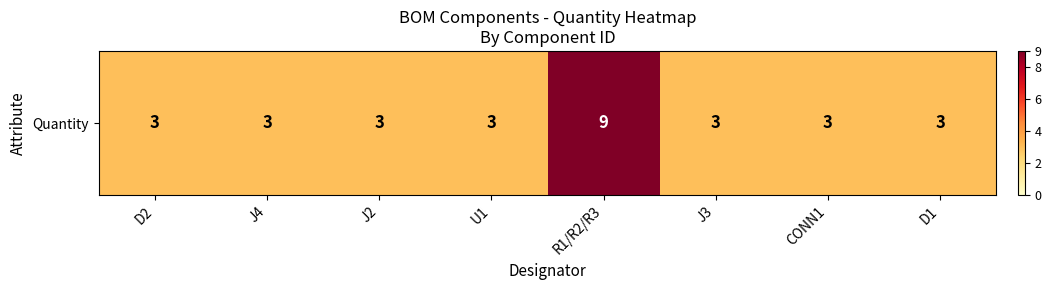

The value at U1 is 3. True or false?

True